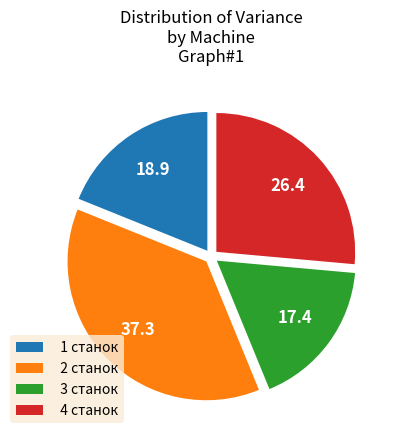

Which has a higher value, 4 станок or 3 станок?

4 станок